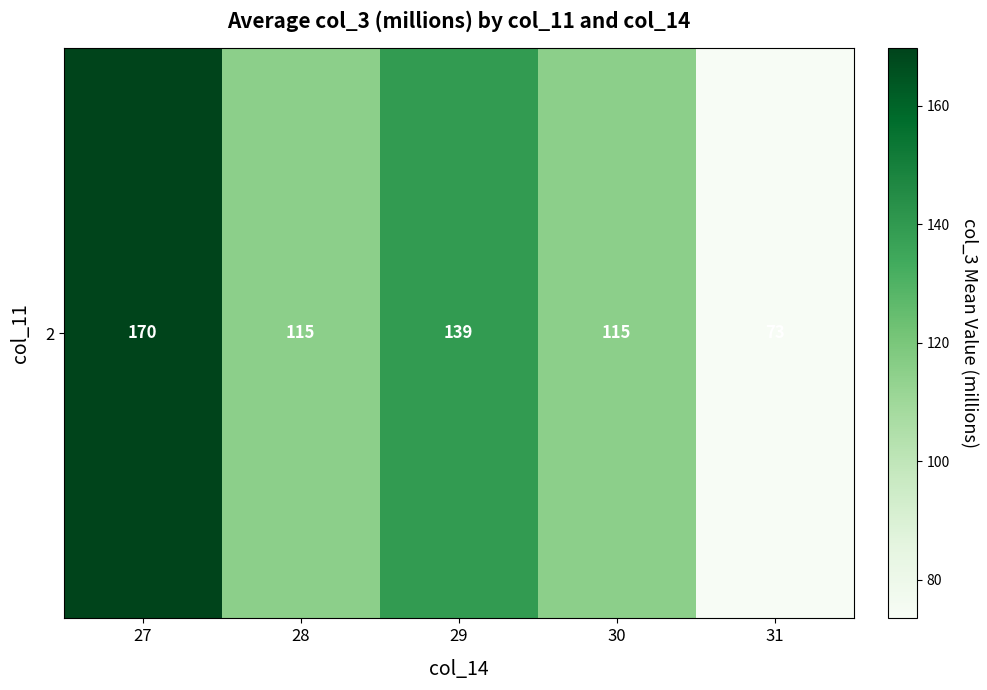

Reading left to right, transcribe all the data shown in this chart.

27=169.7	28=115.0	29=139.5	30=115.1	31=73.5